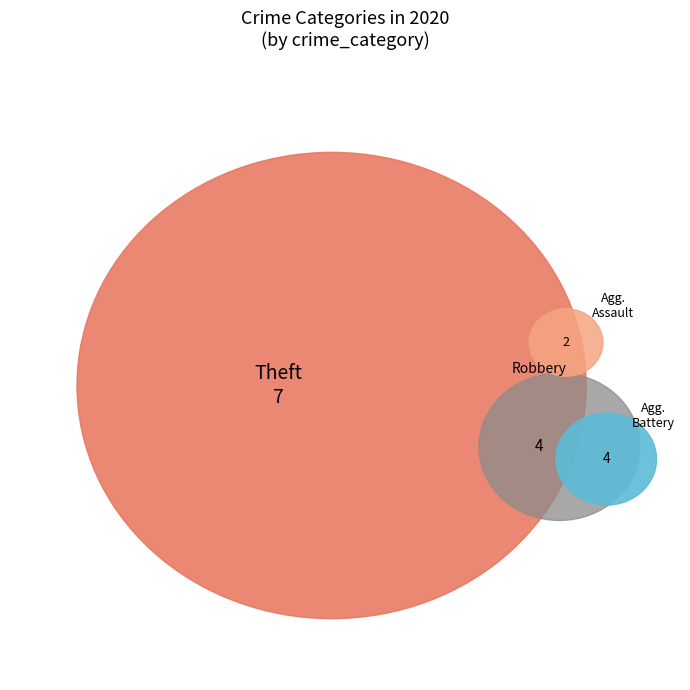

Rank the categories by value from highest to lowest.

Theft, Aggravated Battery, Robbery, Aggravated Assault